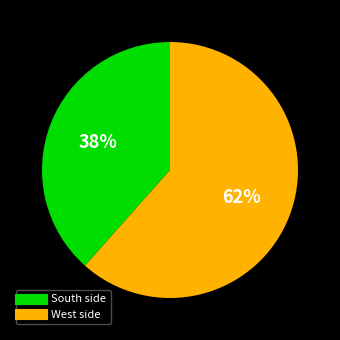

Between South side and West side, which is larger?

West side